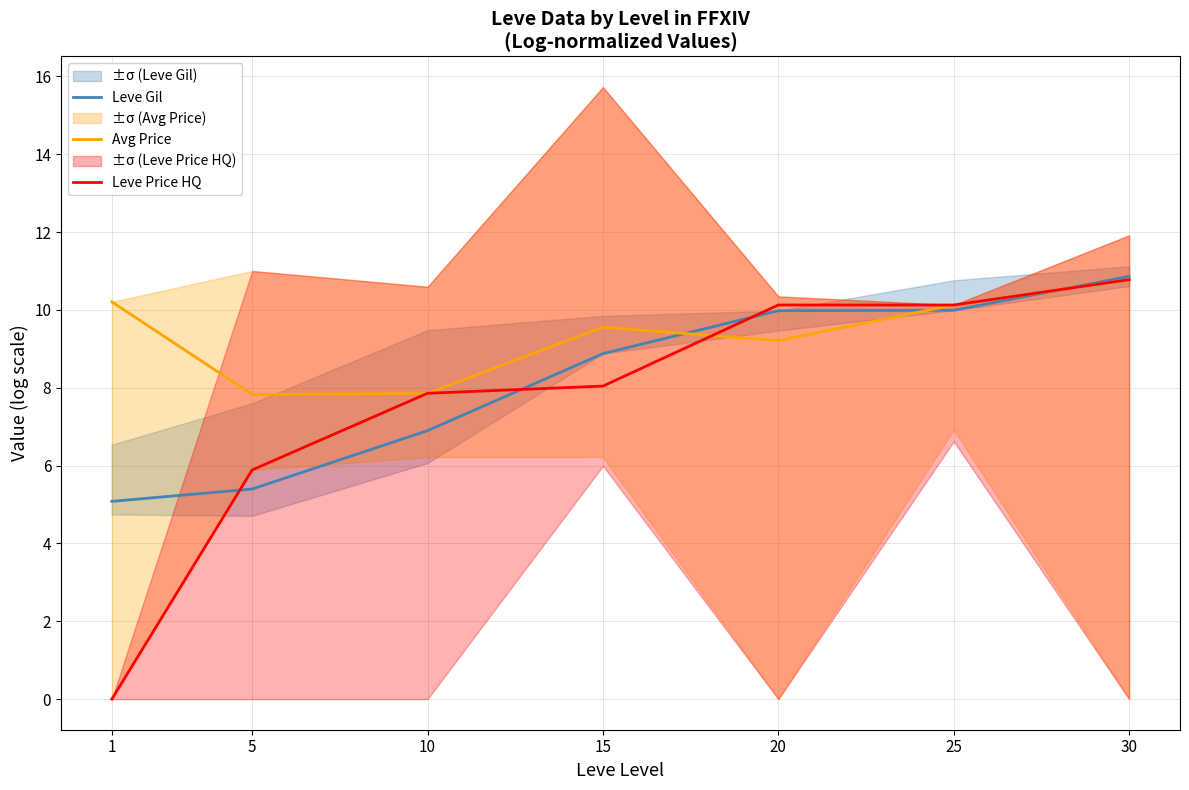

What is the minimum value for Avg Price?

7.8